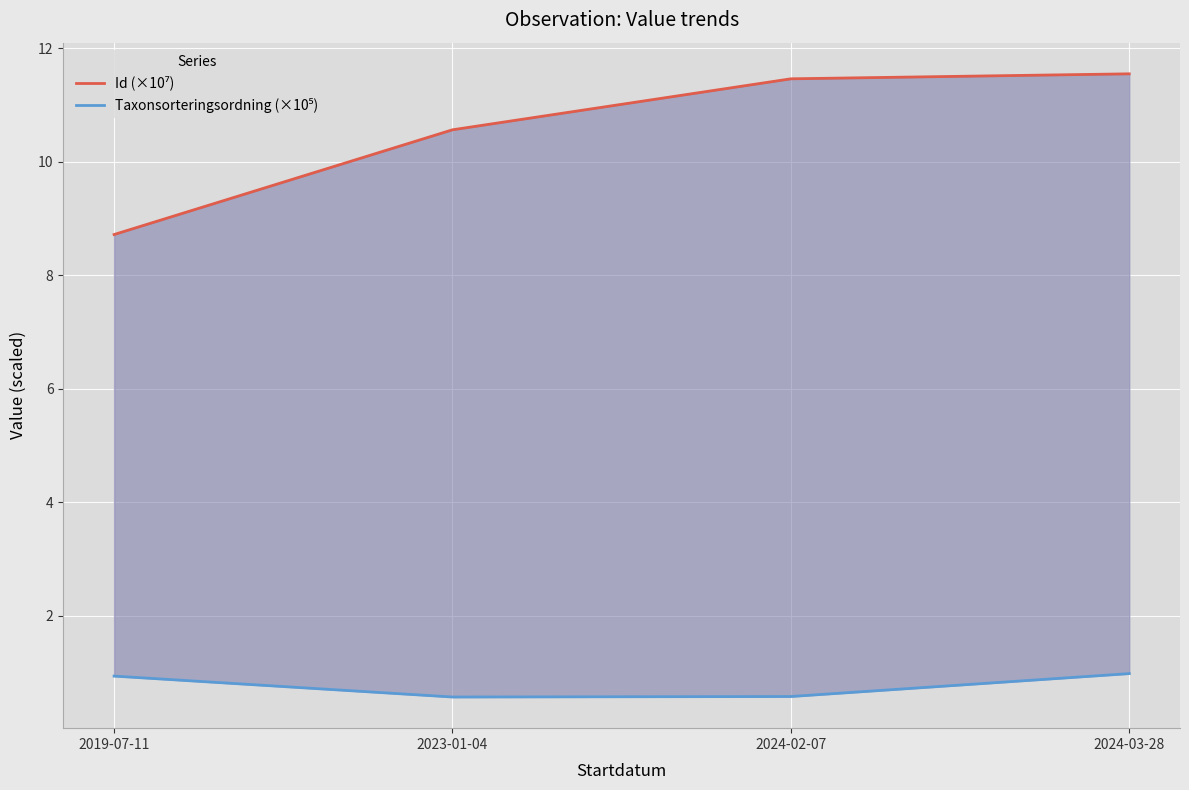

Which series has the largest range (max minus min)?

Id (×10⁷)